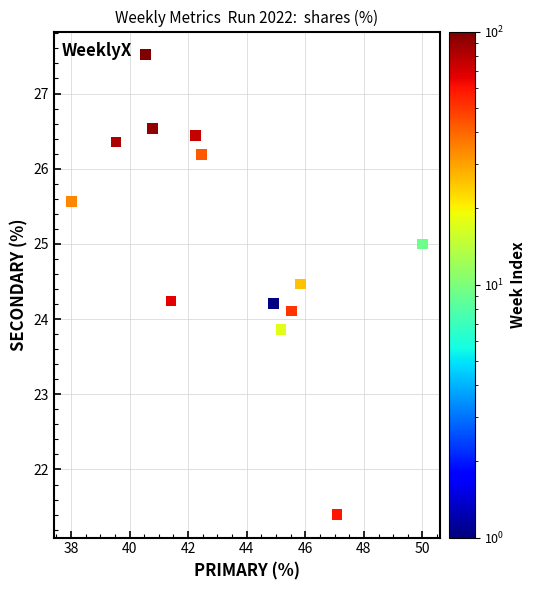

What is the range of Y values (max minus min)?

6.1